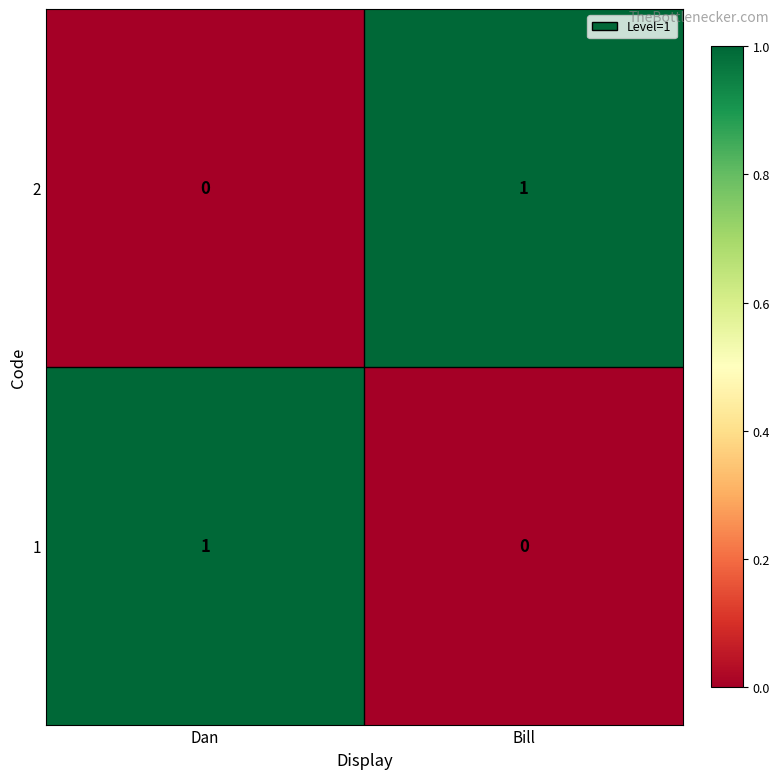

At which label is 1 closest to 0?

Bill